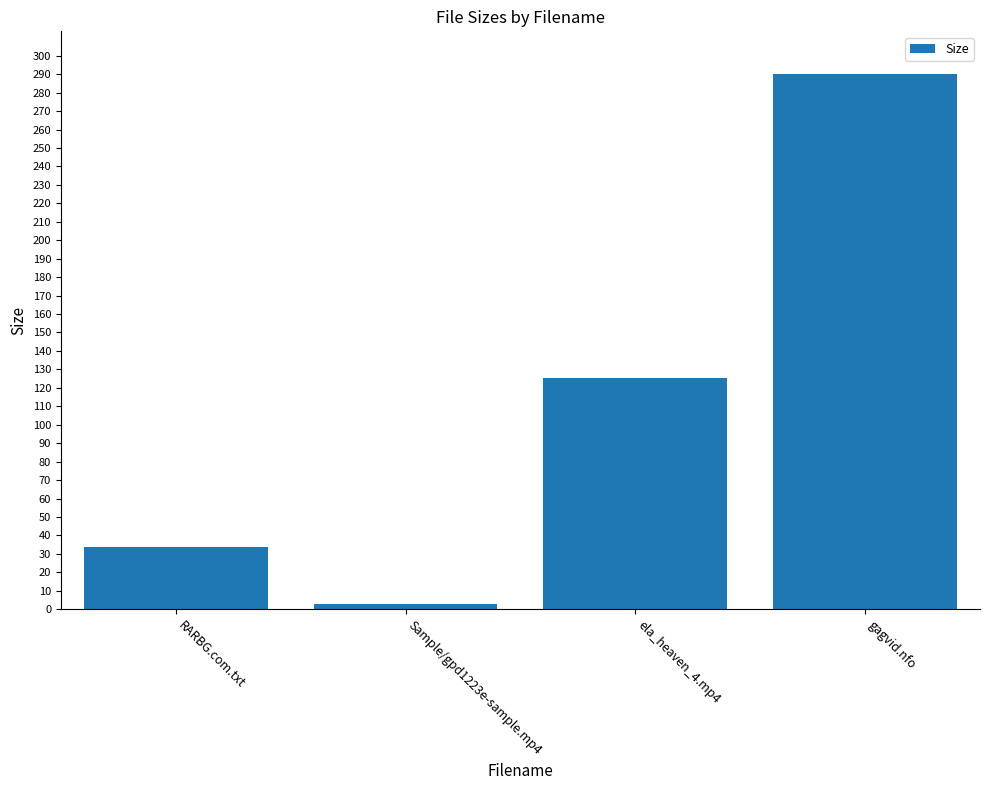

Which category has the highest value across all series?

gagvid.nfo